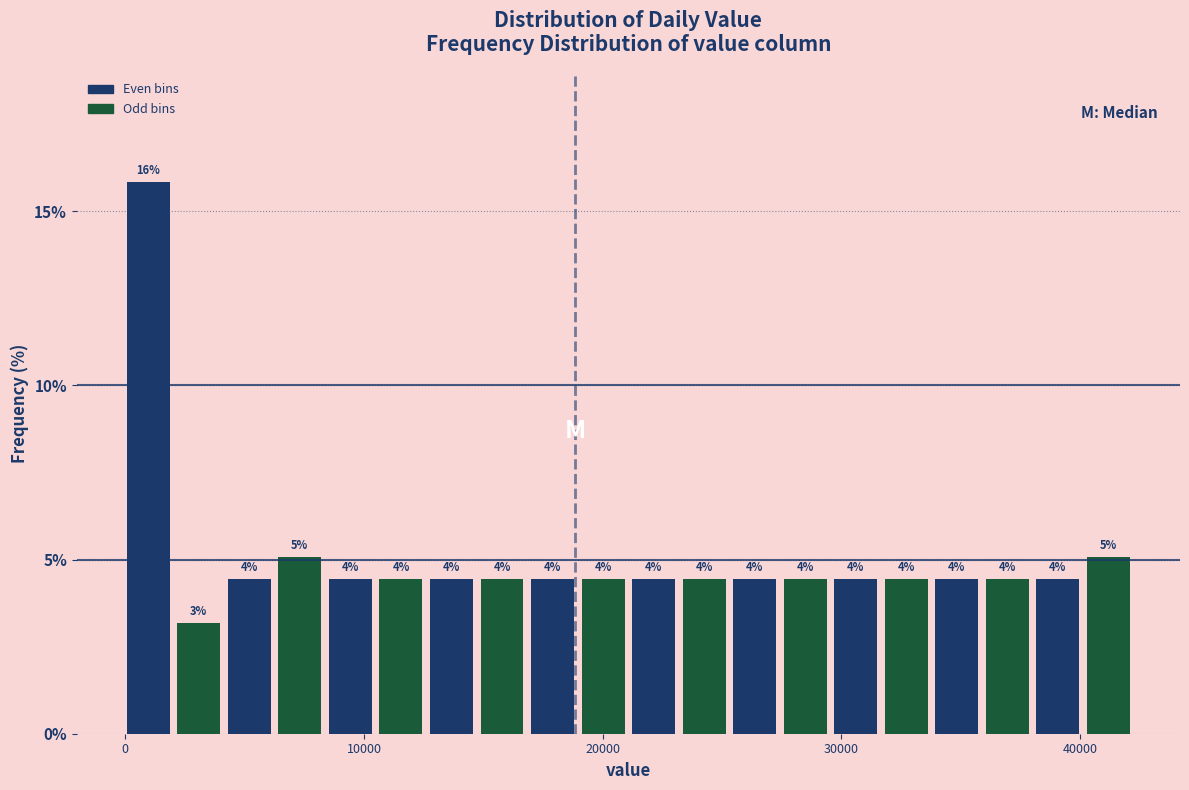

Around what value on the x-axis is the tallest bar? Give the approximate position of its centre, as read against the axis.

1000